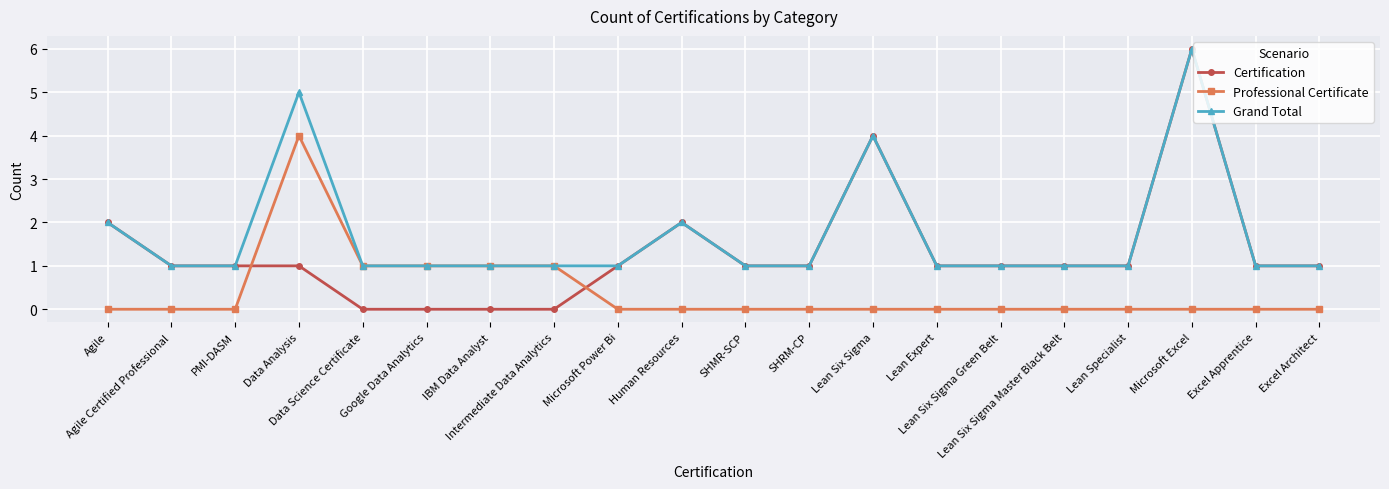

After their last crossing, which series has the higher values: Professional Certificate or Certification?

Certification